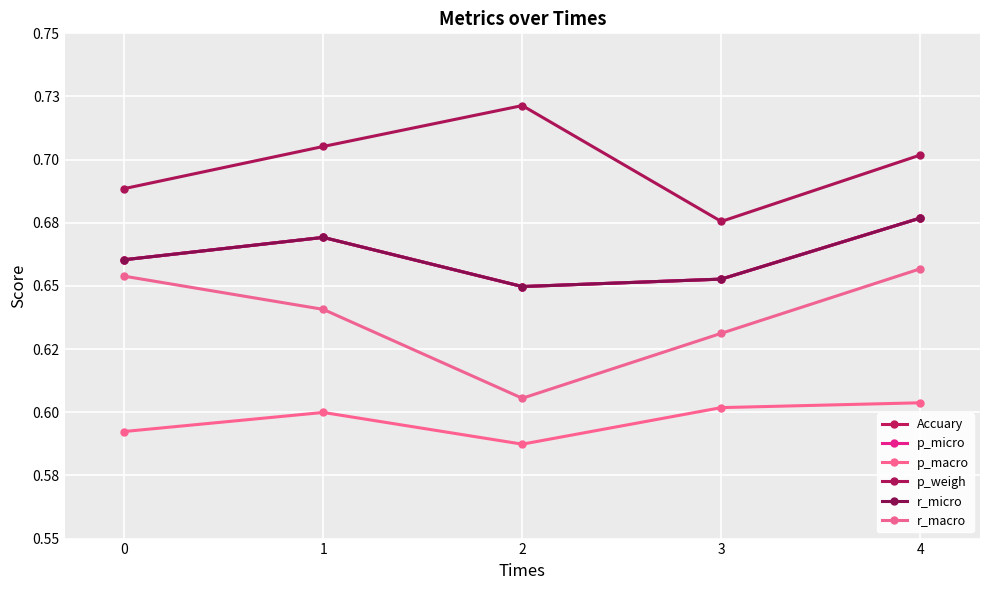

Does the chart have visible grid lines?

Yes